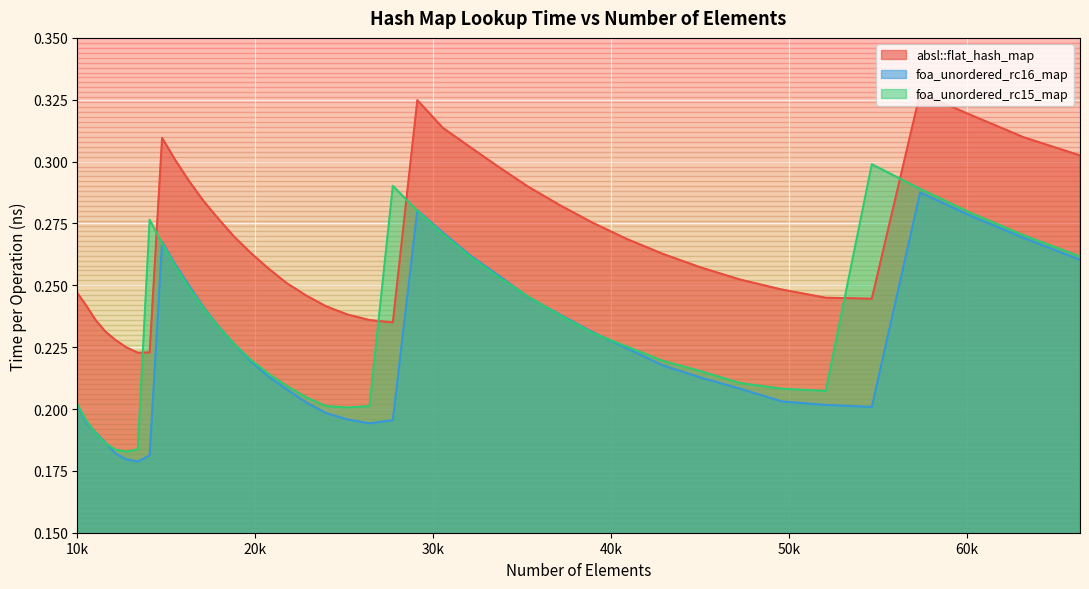

How many lines are shown in the chart?

3